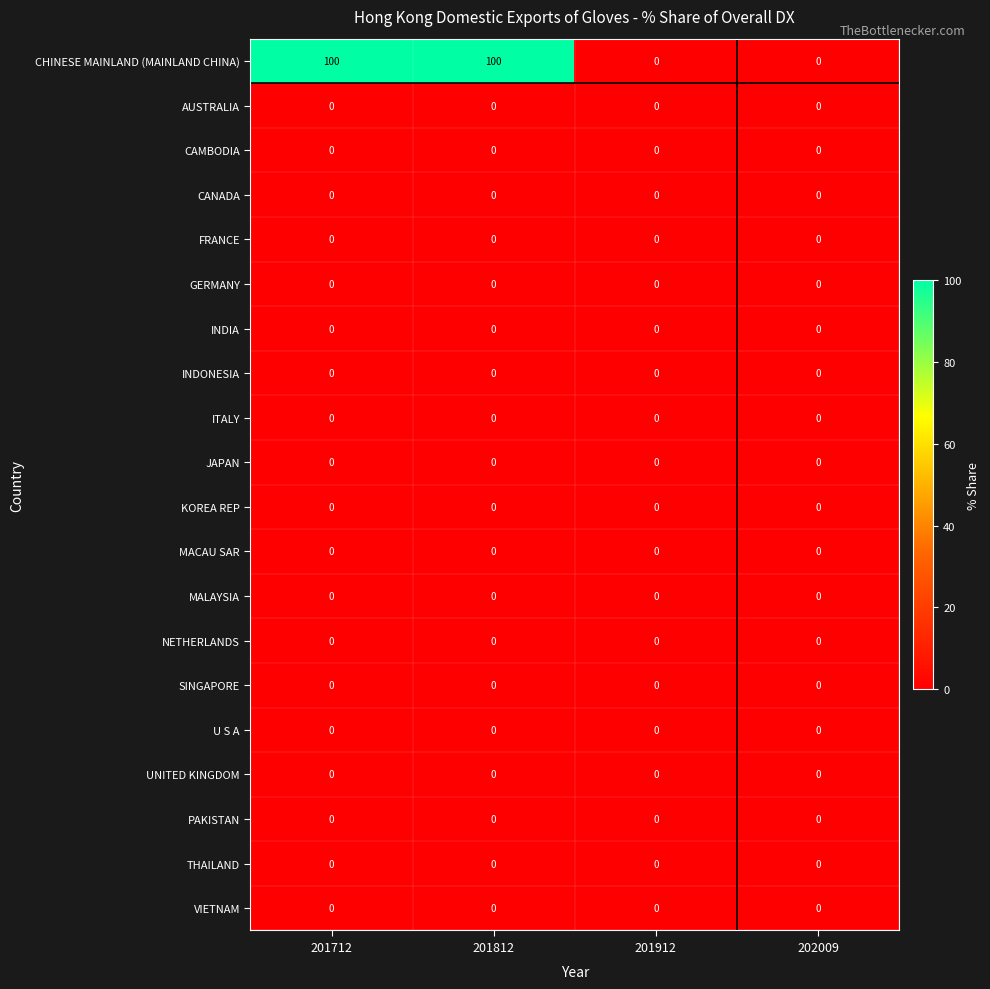

What is the total value across all series at 201812?

100